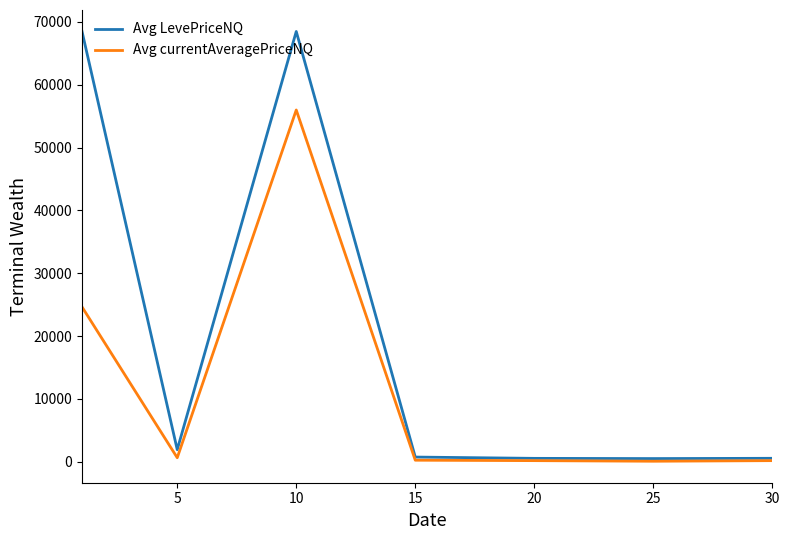

What is the highest value of the Avg LevePriceNQ series?

68476.1